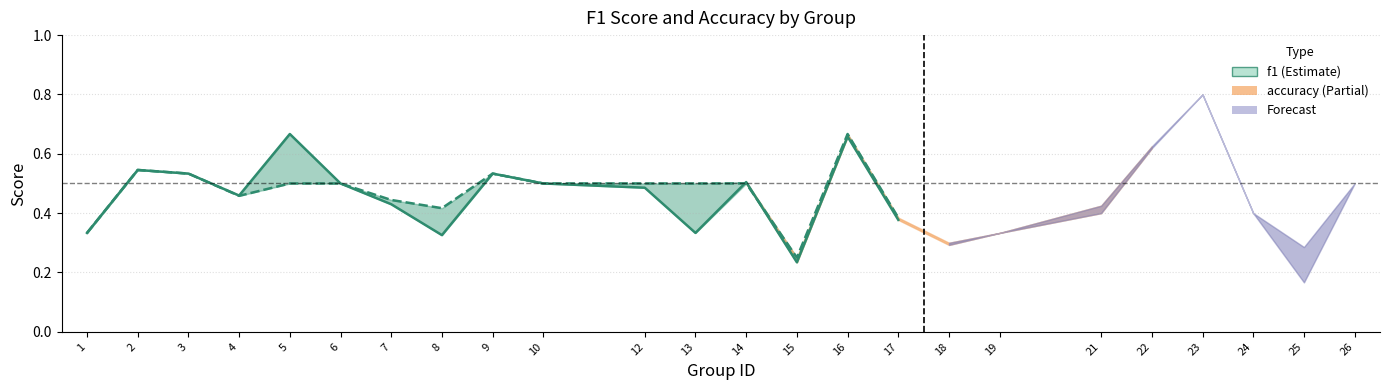

Reading left to right, what are all the values shown in this chart?

f1: 0.3	0.5	0.5	0.5	0.7	0.5	0.4	0.3	0.5	0.5	0.5	0.3	0.5	0.2	0.7	0.4
accuracy: 0.3	0.5	0.5	0.5	0.5	0.5	0.4	0.4	0.5	0.5	0.5	0.5	0.5	0.2	0.7	0.4